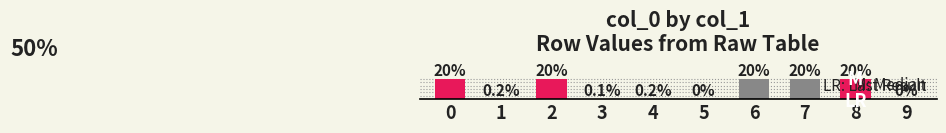

Reading left to right, transcribe all the data shown in this chart.

0=1167997	1=13267	2=1179317	3=8802	4=13234	5=3767	6=1179313	7=1173027	8=1187988	9=5226